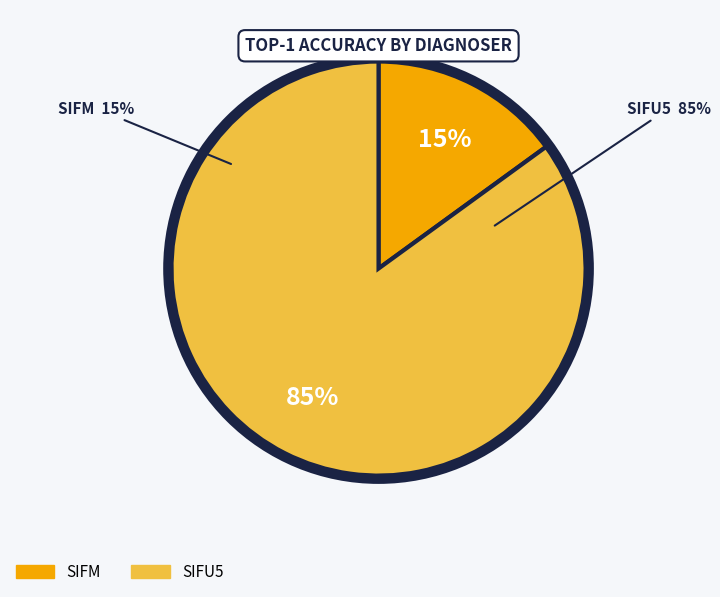

To the nearest percent, what is the average slice percentage?

50%